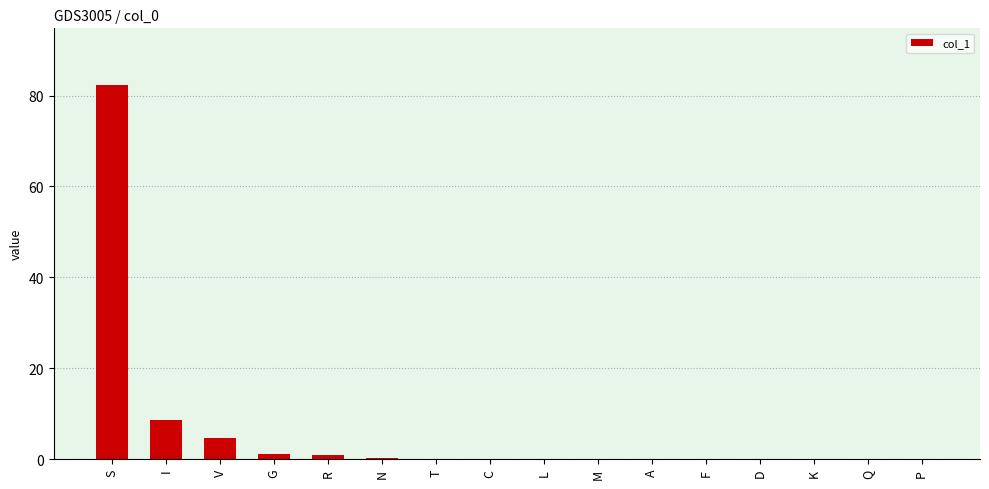

Which category has the highest value across all series?

S